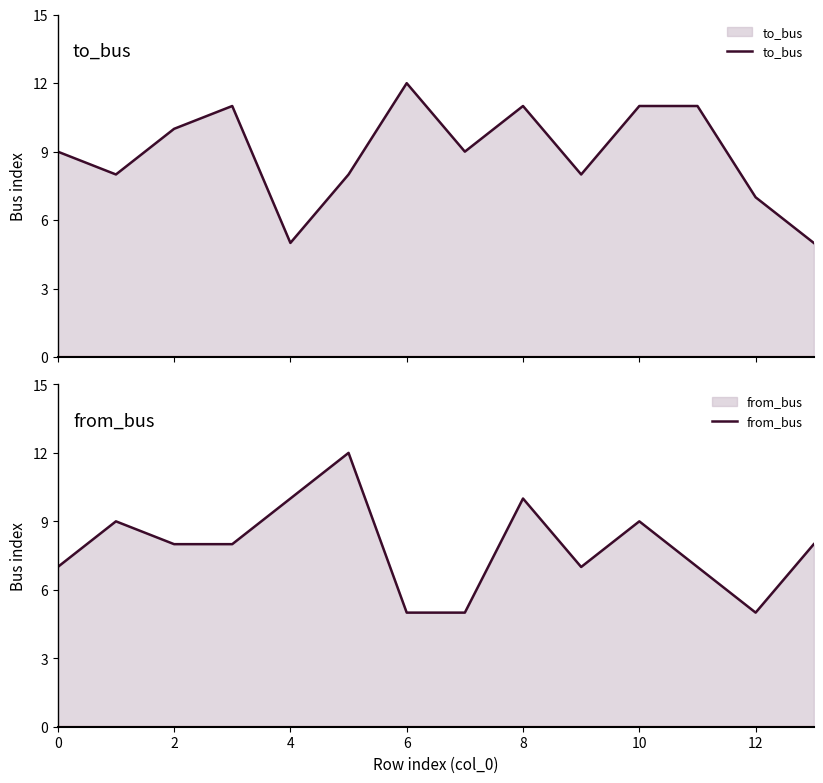

Count the from_bus values in the range 7 to 9.

8